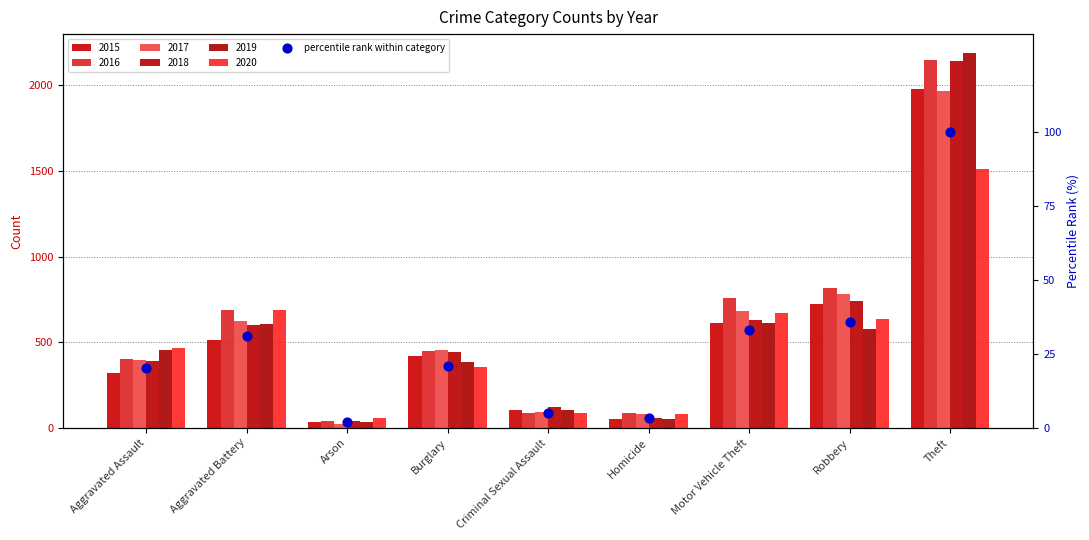

What is the ratio of the value at Arson to the value at Aggravated Assault?

0.1